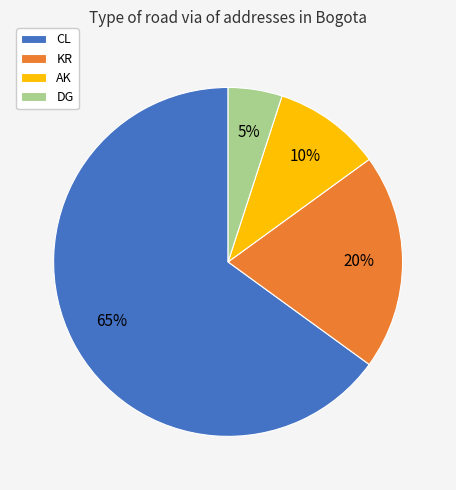

To the nearest percent, what is the difference between the KR and AK slice percentages?

10%